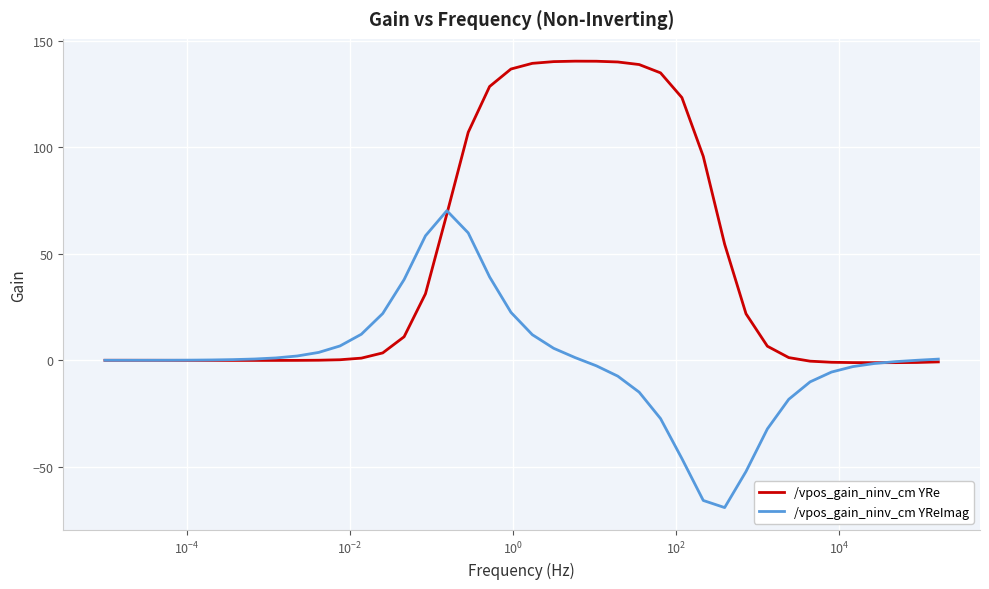

Which series has the largest total across all categories?

/vpos_gain_ninv_cm YRe